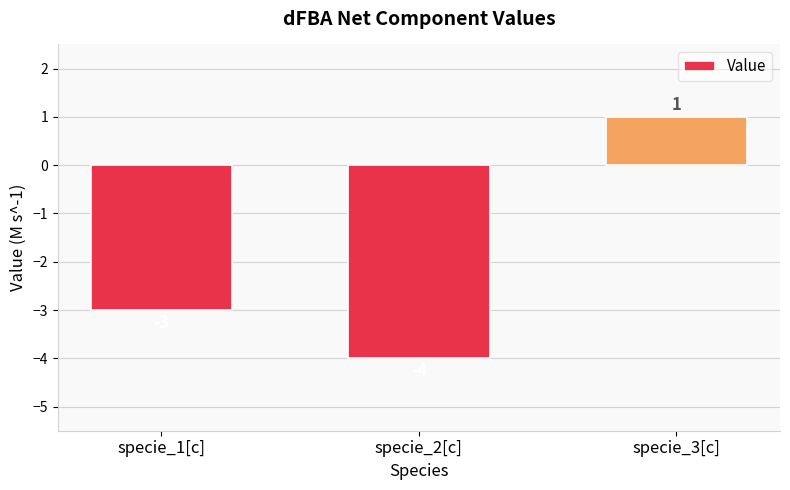

How many bars are there in total?

3